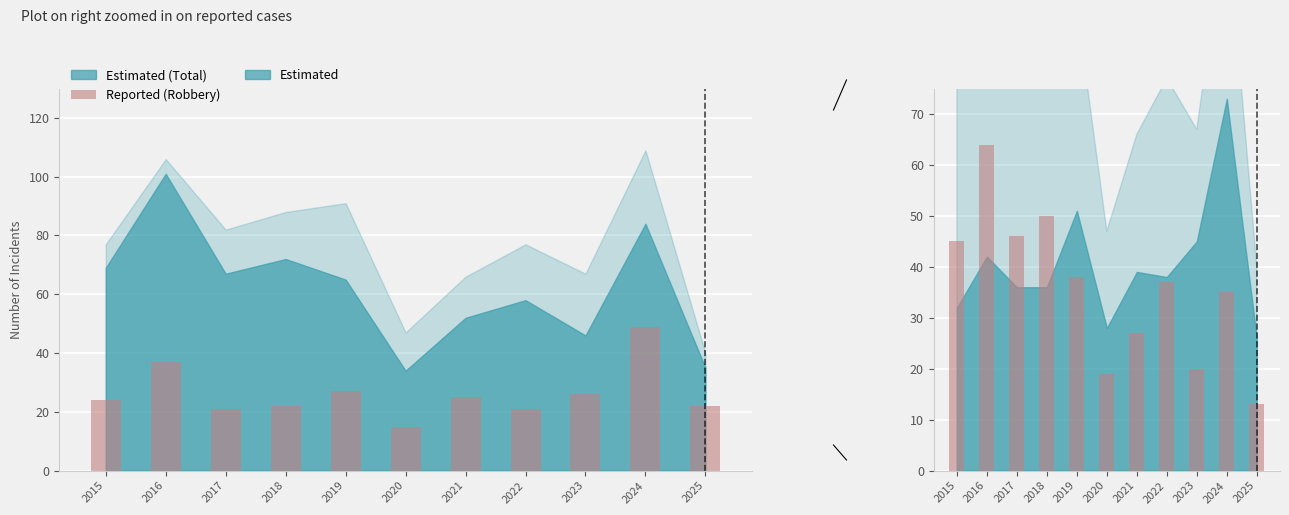

Read the Reported (Robbery) value at 2022, to the nearest 10.

20